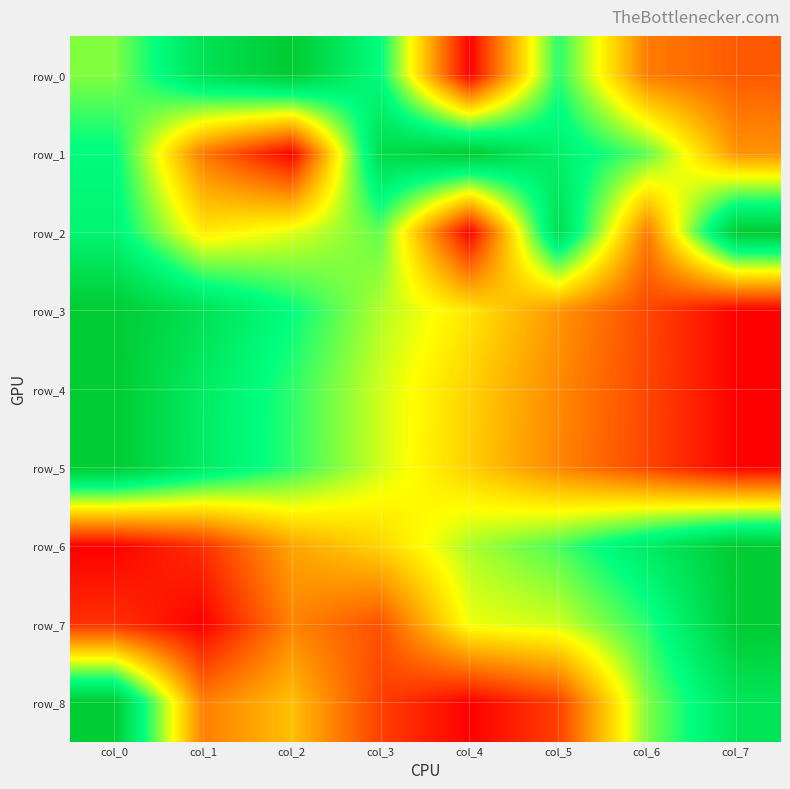

Reading left to right, what are all the values shown in this chart?

row_0: 0.6	0.9	1.0	0.8	0.0	0.7	0.2	0.2
row_1: 0.8	0.2	0.0	0.9	1.0	0.8	0.7	0.3
row_2: 0.8	0.5	0.5	0.7	0.0	0.9	0.2	1.0
row_3: 1.0	0.9	0.7	0.6	0.5	0.3	0.1	0.0
row_4: 1.0	0.8	0.7	0.5	0.4	0.3	0.1	0.0
row_5: 1.0	0.8	0.7	0.5	0.4	0.3	0.1	0.0
row_6: 0.0	0.1	0.3	0.4	0.6	0.7	0.8	1.0
row_7: 0.1	0.0	0.3	0.2	0.5	0.5	0.7	1.0
row_8: 1.0	0.2	0.4	0.1	0.0	0.1	0.6	0.9